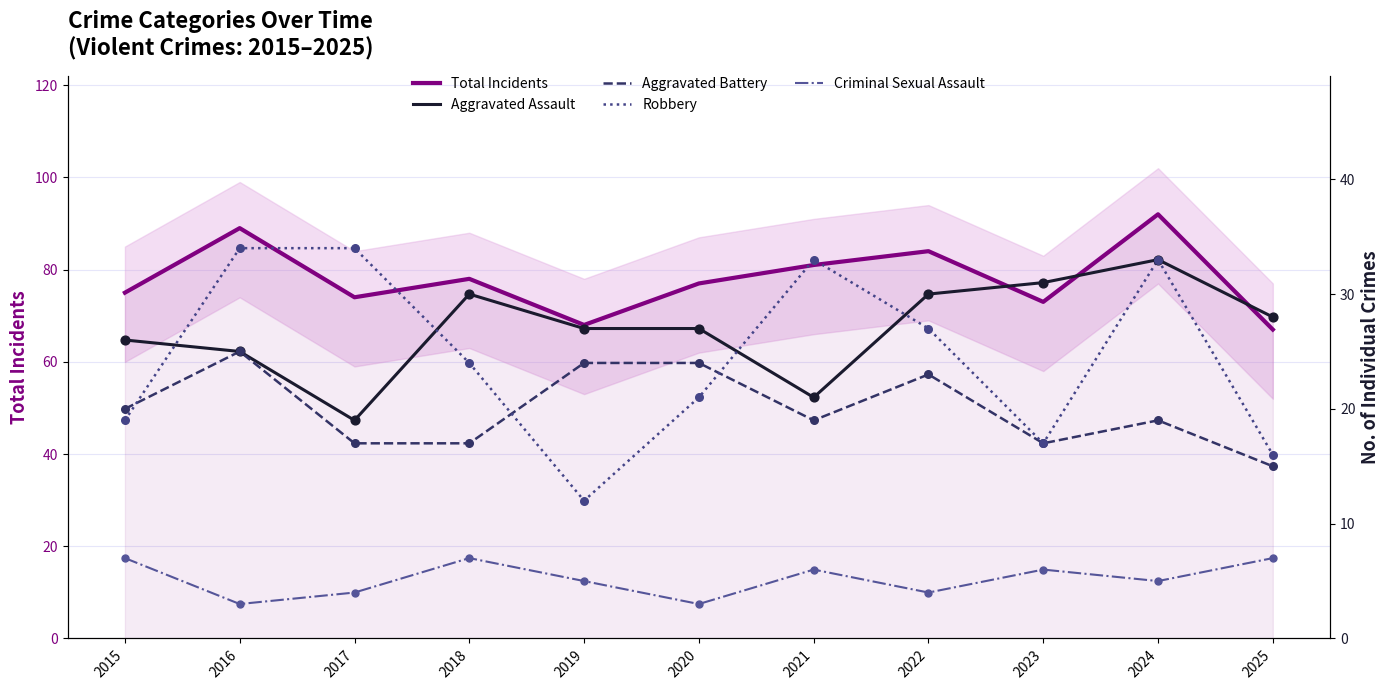

Which series reaches the maximum Y coordinate?

Total Incidents